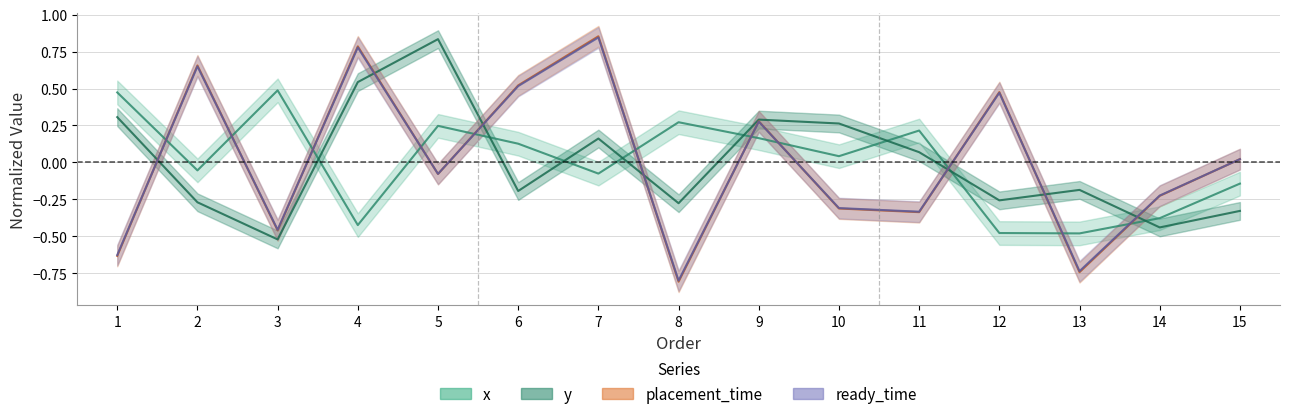

In x, how many points are higher than both neighbors (excluding endpoints)?

4